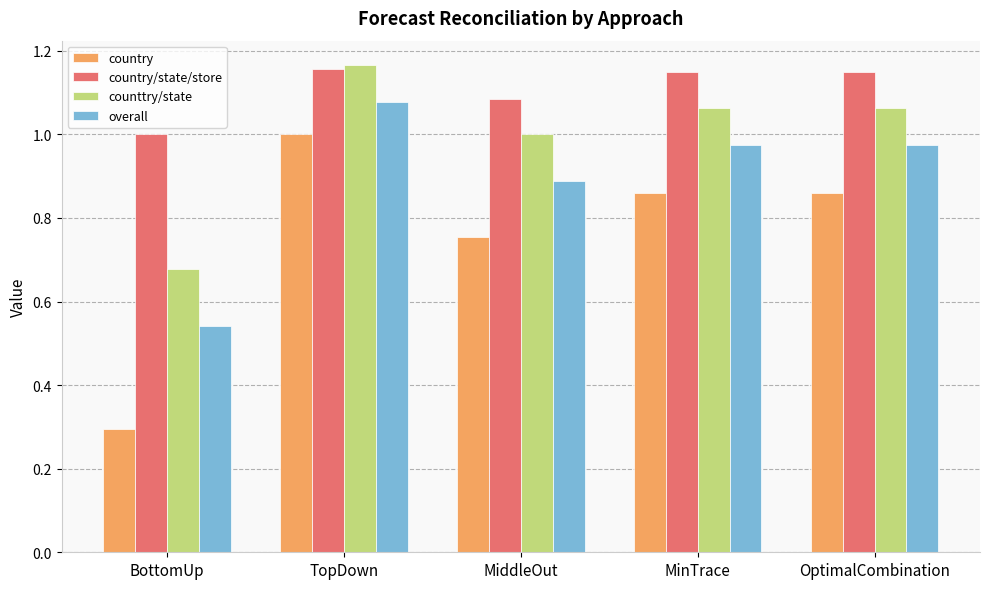

What position from the left is MiddleOut?

3